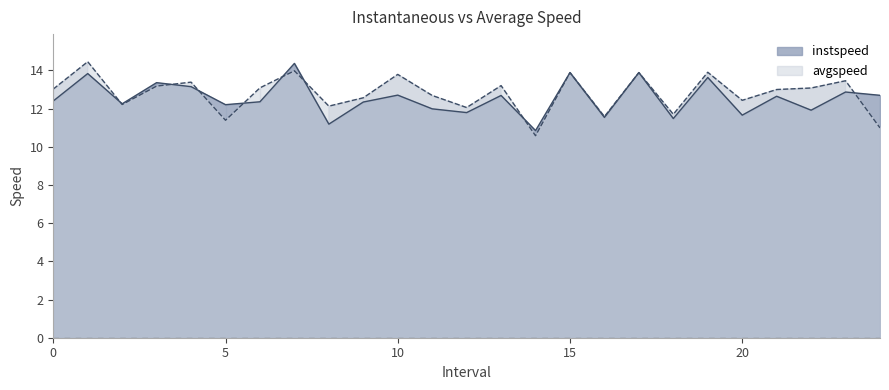

What position from the left is 24.0?

25